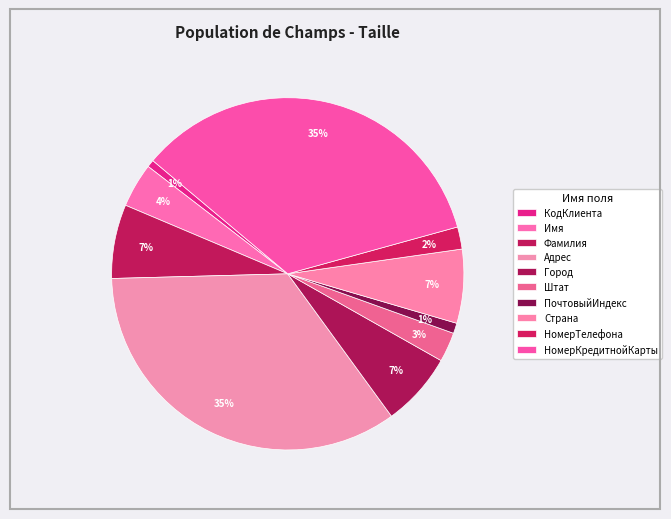

How many slices are in this pie chart?

10